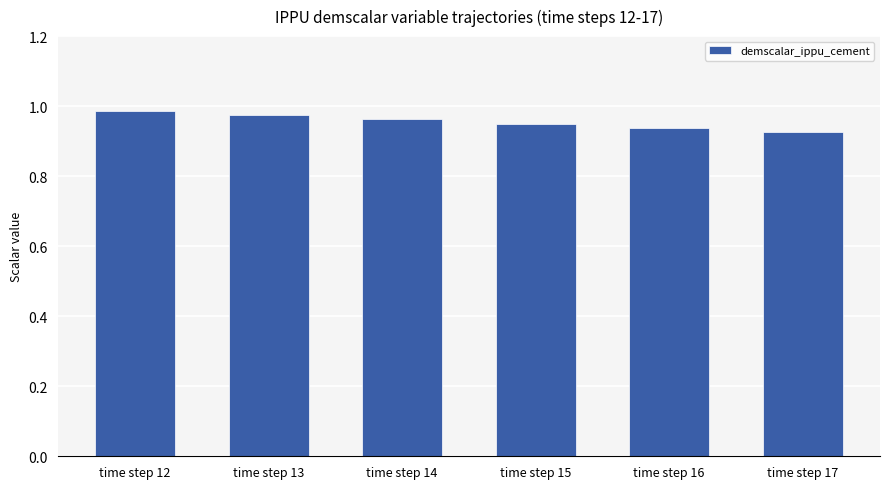

Which category has the lowest value across all series?

time step 17